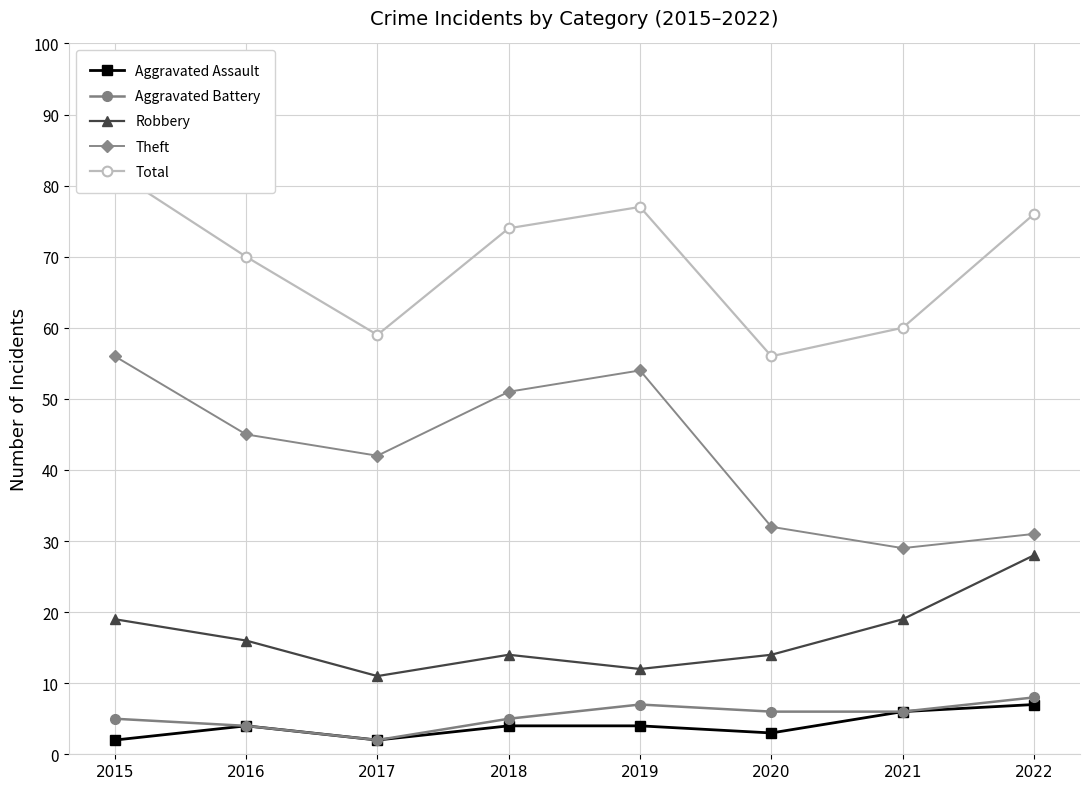

Is this an area chart (filled region under the line)?

No